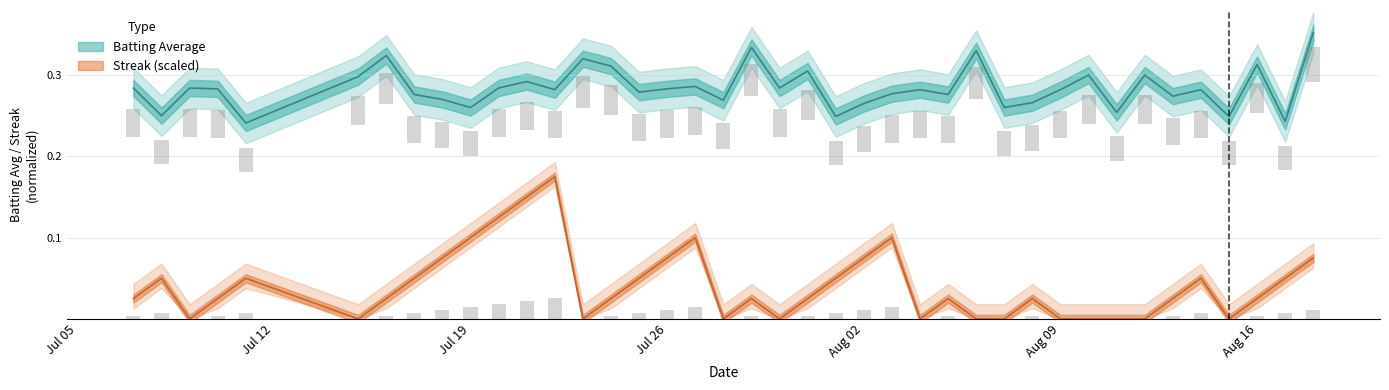

List the series in order of their overall mean, highest first.

batting_avg, streak